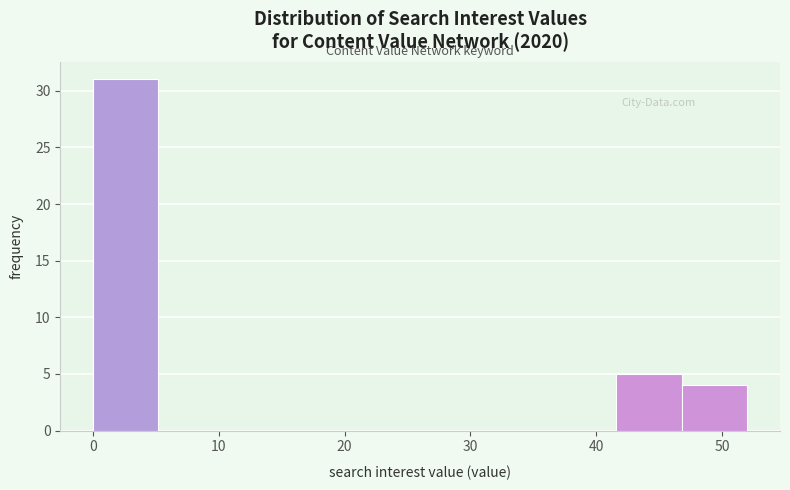

Reading left to right, transcribe this chart: for each bar, give the range it covers on the x-axis and its height. Neither the bar edges nor the heights are printed on the chart, so give them approximately, as read against the axes.

0.0 to 5.2: 31
5.2 to 10.4: 0
10.4 to 15.6: 0
15.6 to 20.8: 0
20.8 to 26.0: 0
26.0 to 31.2: 0
31.2 to 36.4: 0
36.4 to 41.6: 0
41.6 to 46.8: 5
46.8 to 52.0: 4